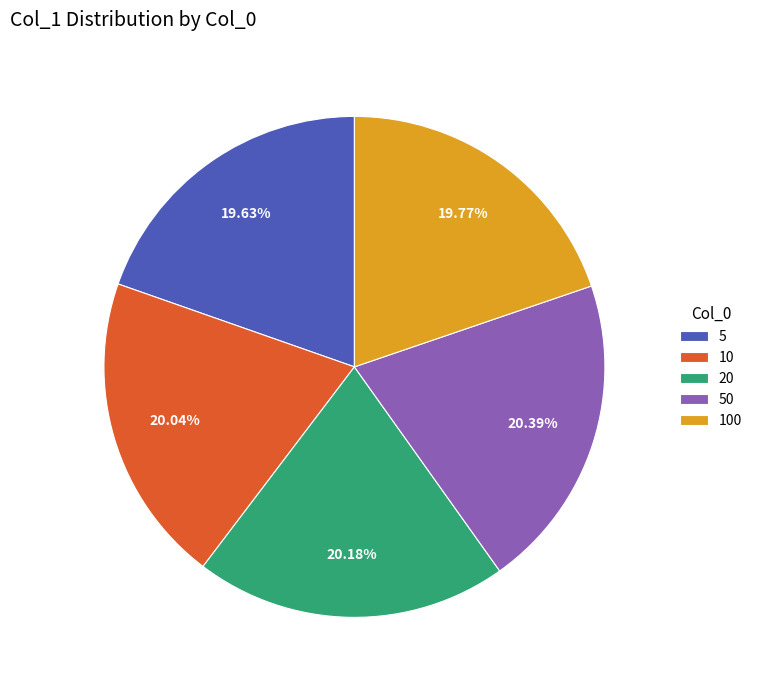

Is there a majority slice in this chart?

No